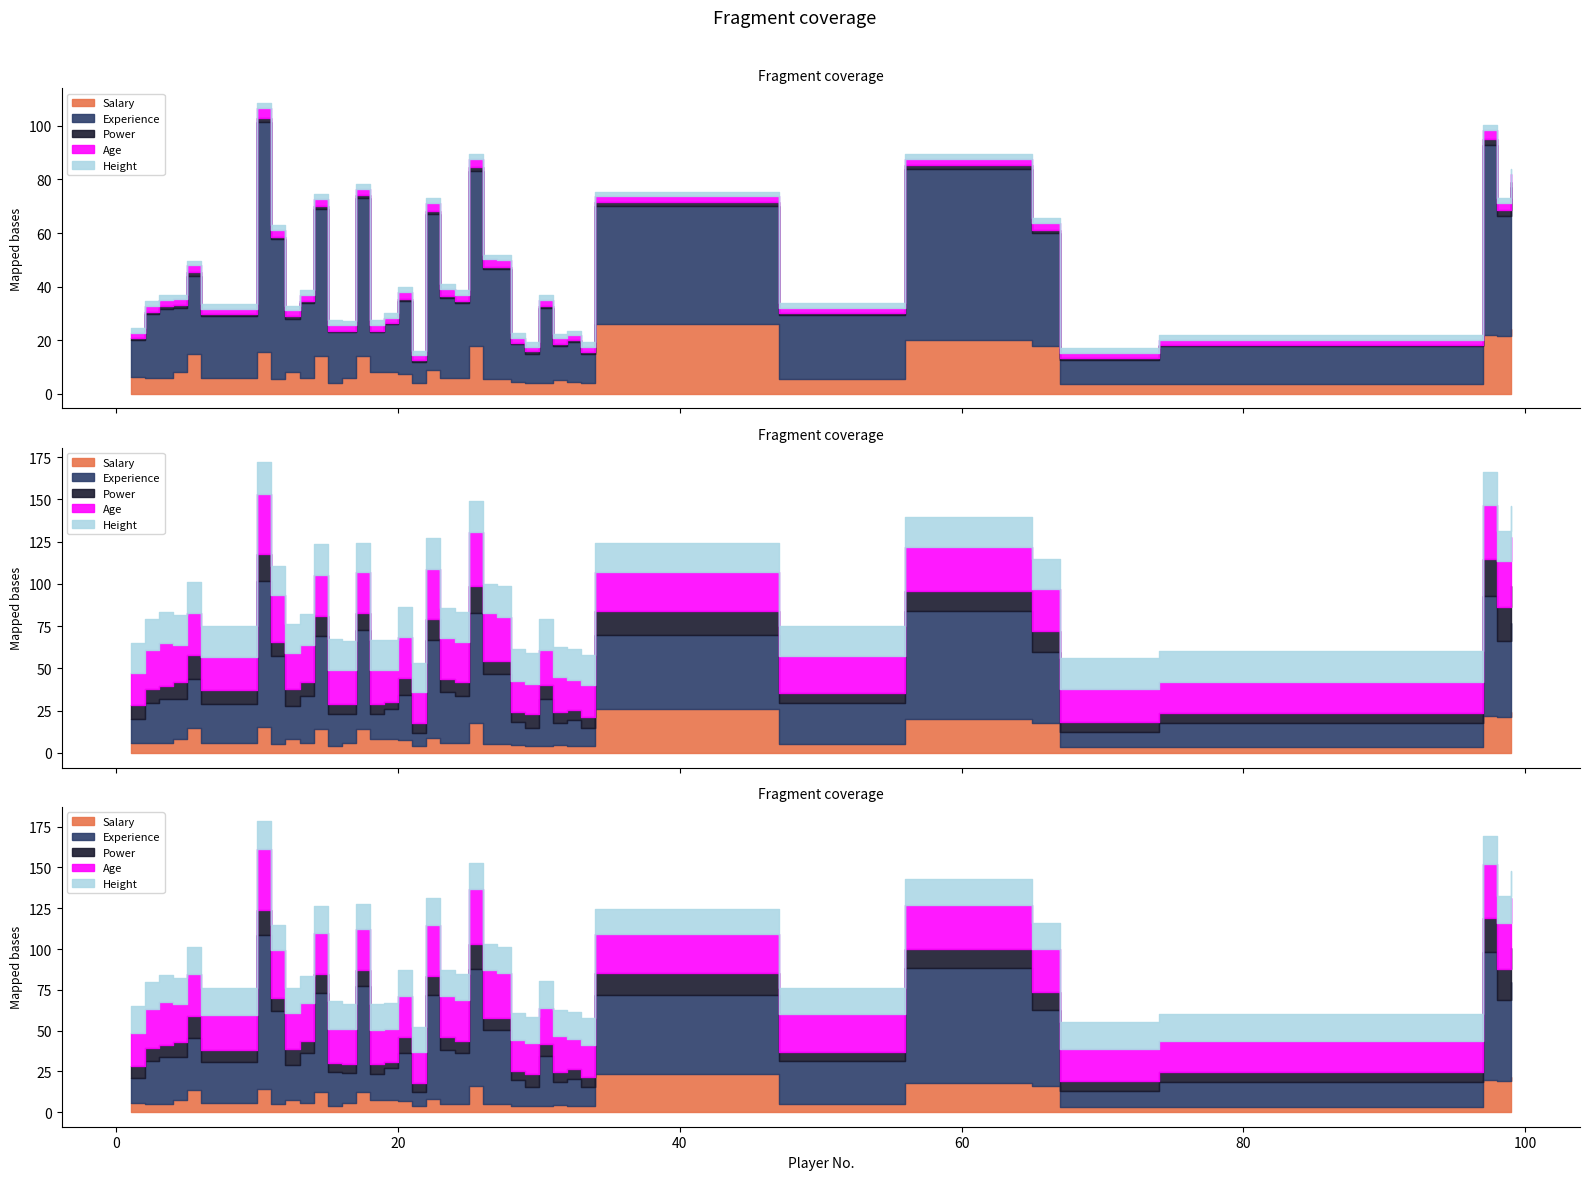

In Experience, how many points are lower than both neighbors (excluding endpoints)?

13